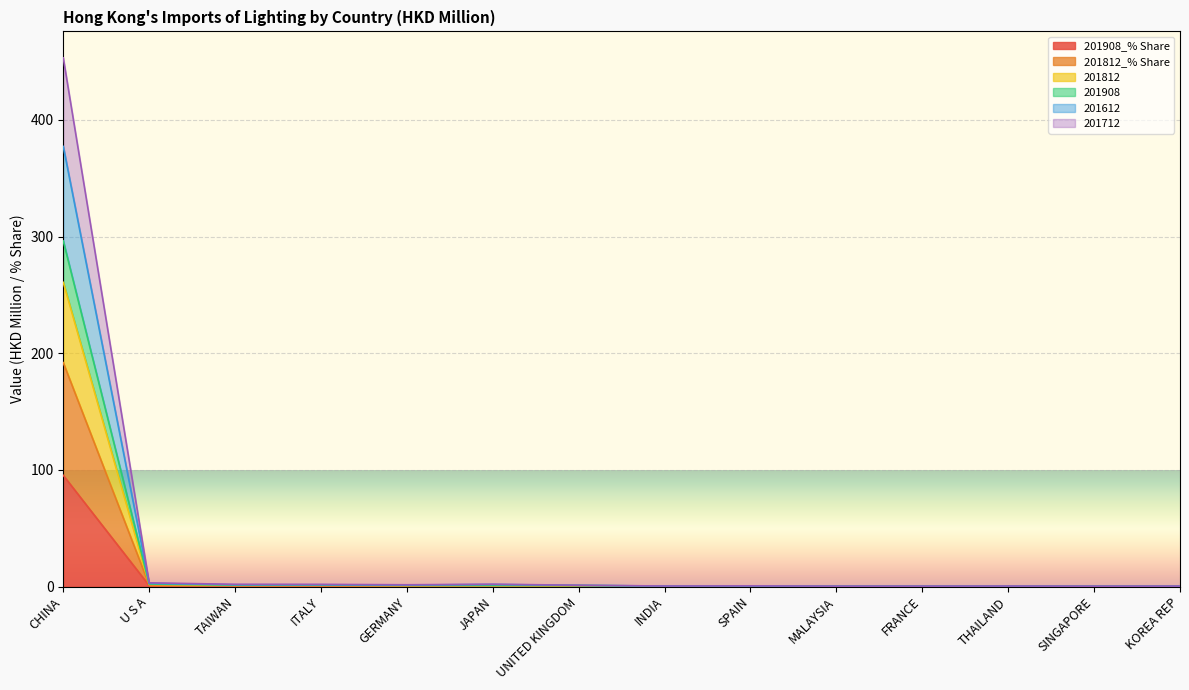

List the labels in order of 201812_% Share value, smallest first.

SINGAPORE, MALAYSIA, FRANCE, KOREA REP, THAILAND, INDIA, SPAIN, UNITED KINGDOM, JAPAN, GERMANY, TAIWAN, ITALY, U S A, CHINA